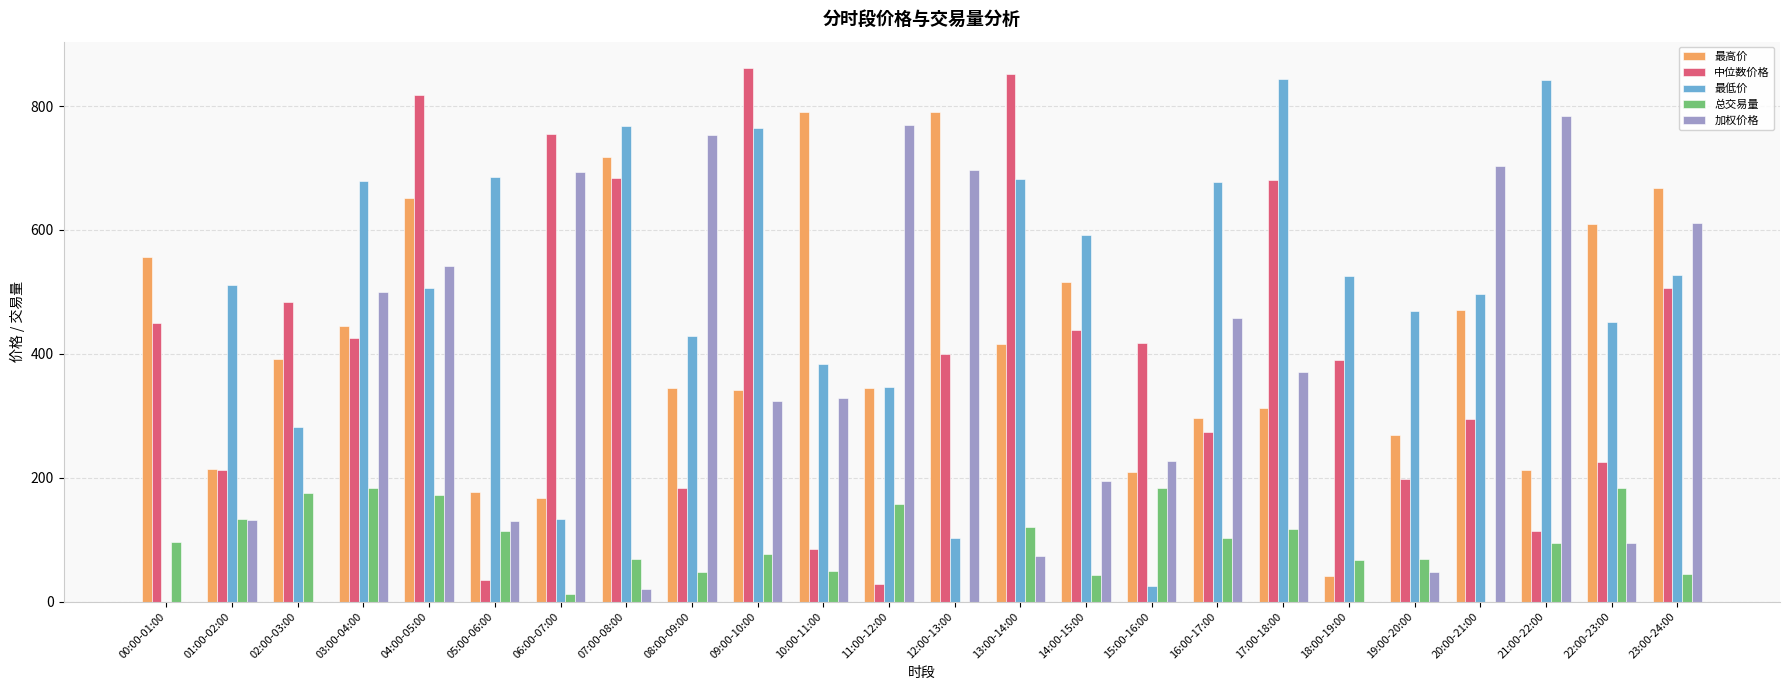

Between 03:00-04:00 and 06:00-07:00, which series saw the biggest shift?

最低价